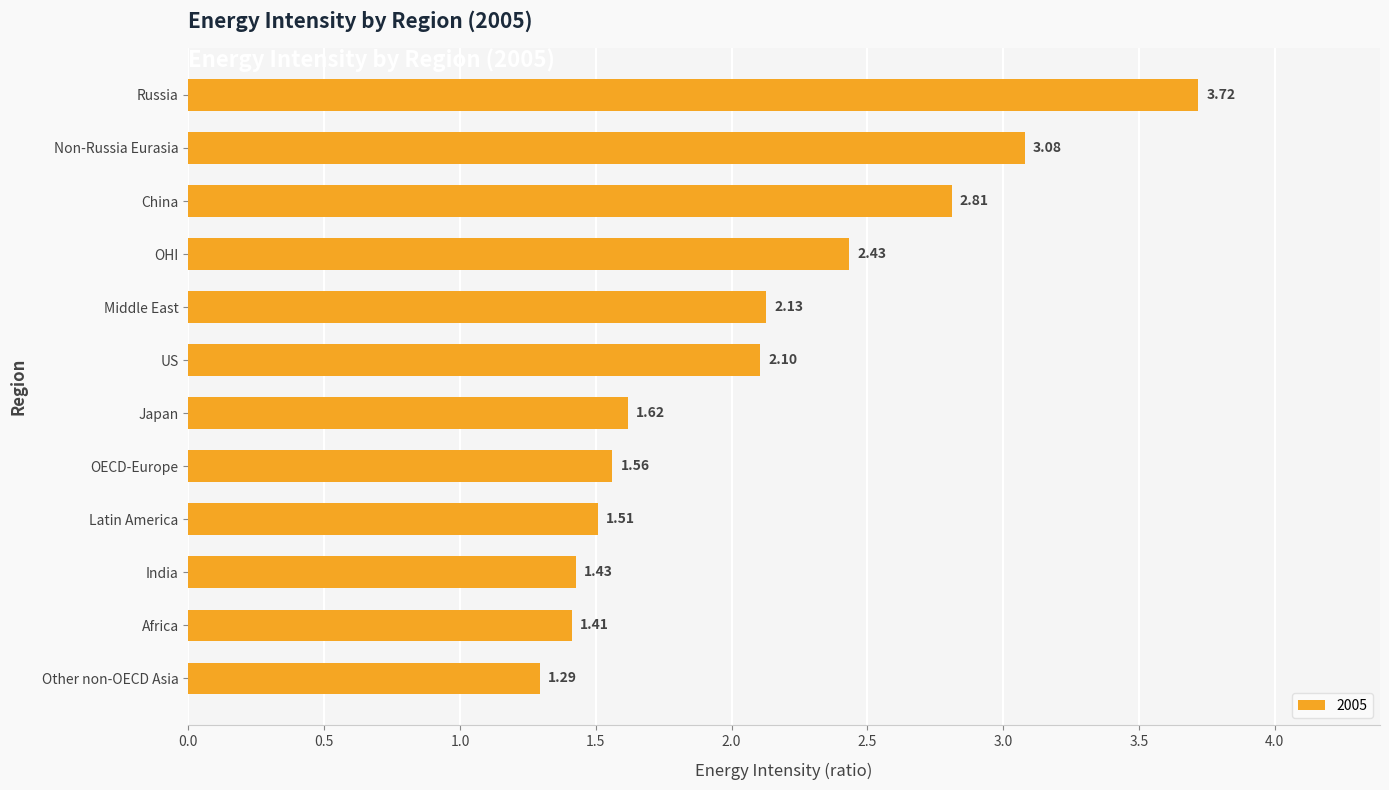

Rank the categories by value from highest to lowest.

Russia, Non-Russia Eurasia, China, OHI, Middle East, US, Japan, OECD-Europe, Latin America, India, Africa, Other non-OECD Asia